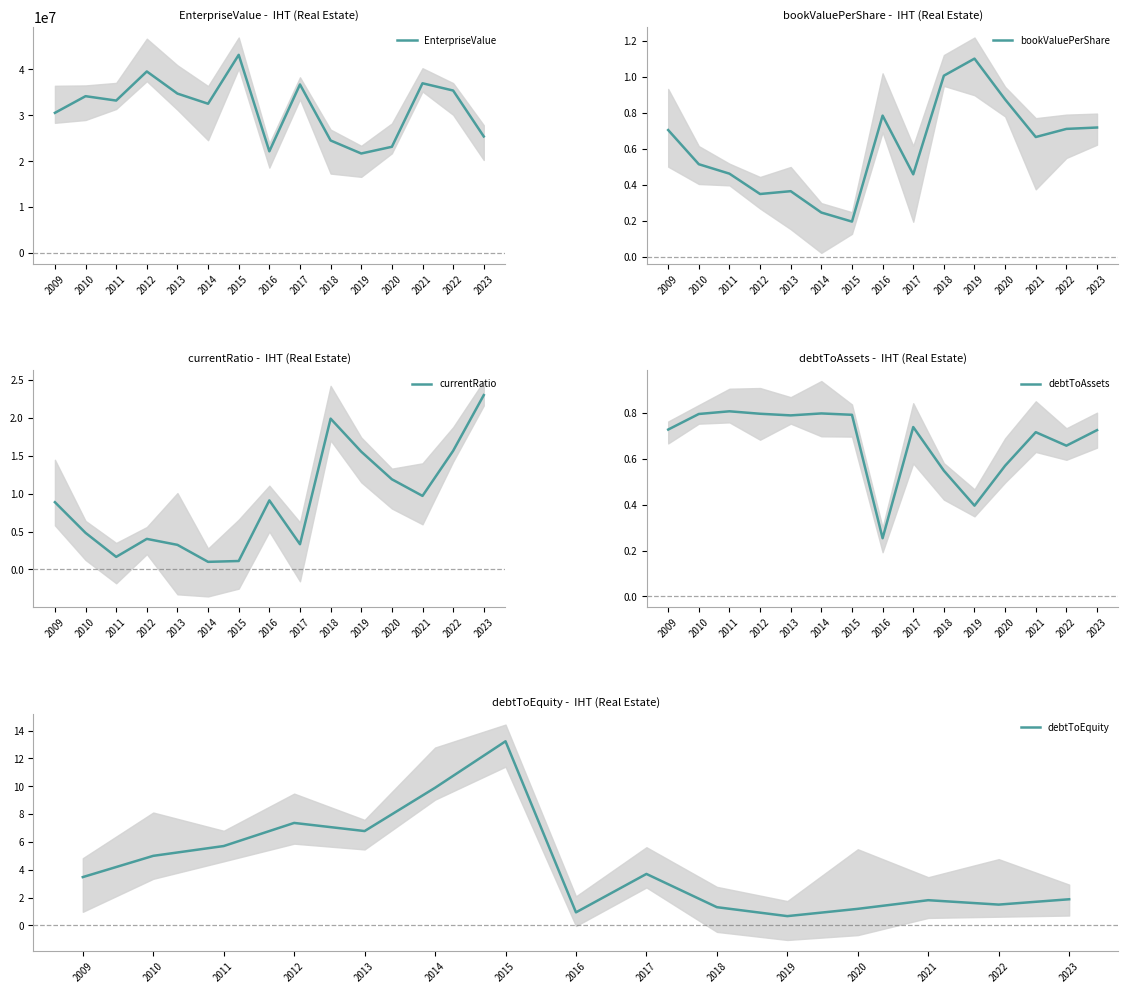

What is the total value across all series at 2010?

34171598.6